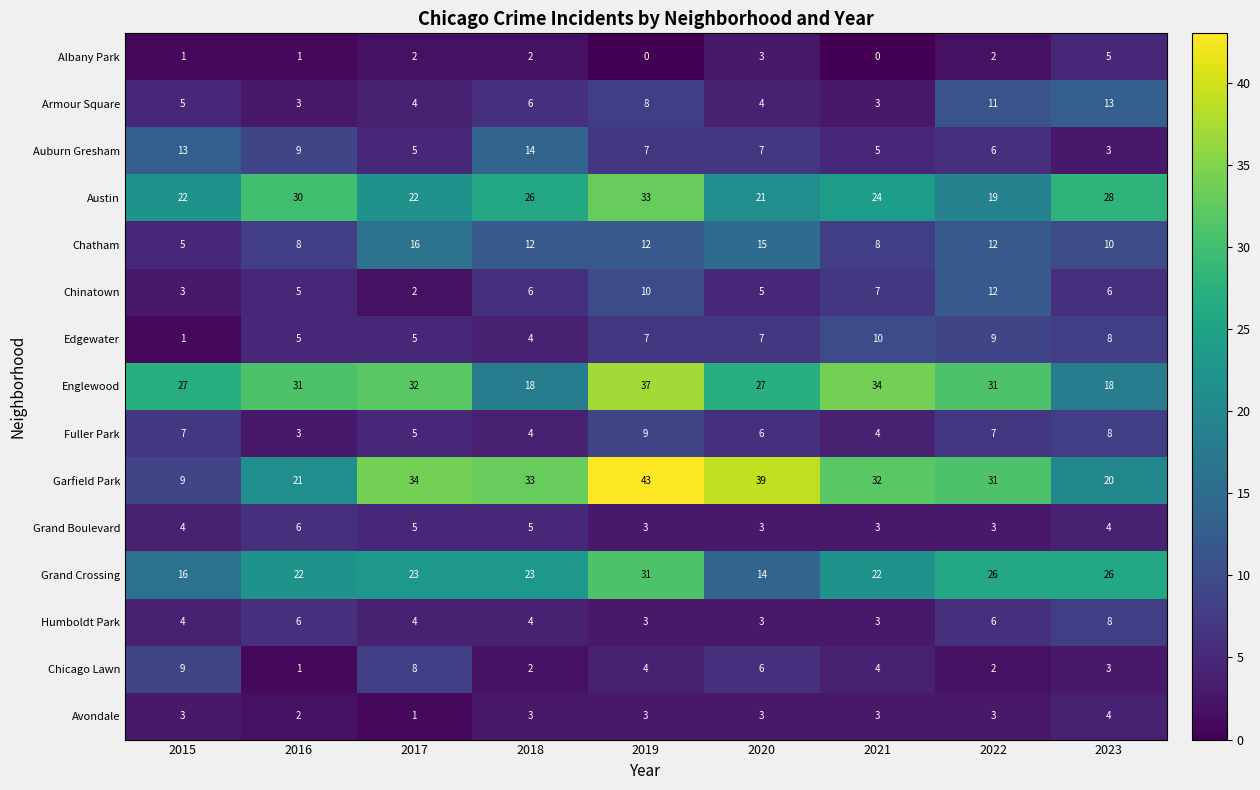

At which category is the sum across all series the highest?

2019